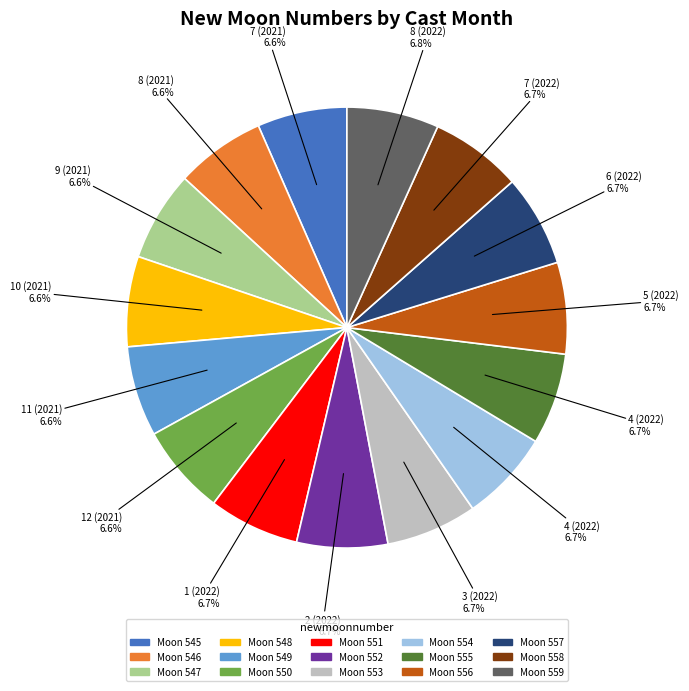

Is there a majority slice in this chart?

No